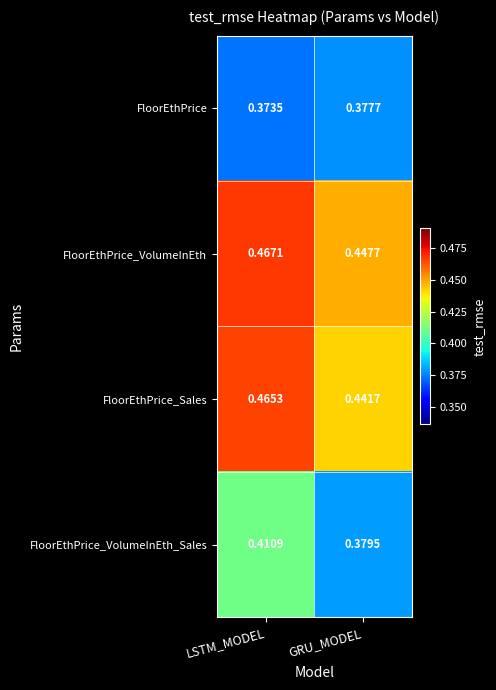

Which category has the lowest value across all series?

LSTM_MODEL